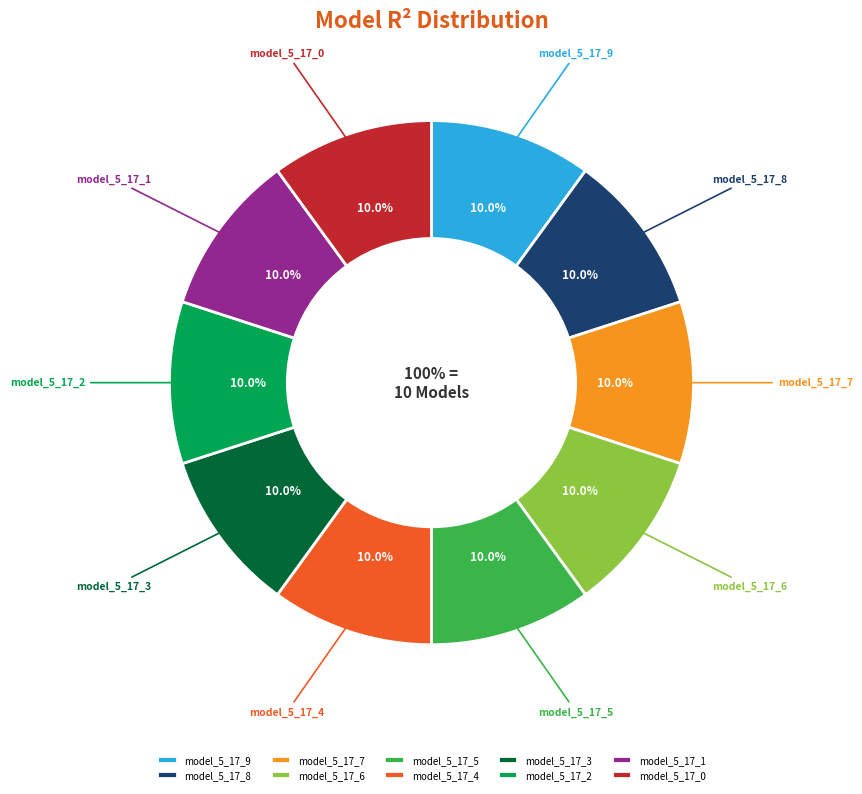

True or false: model_5_17_4 accounts for 10% of the total.

True